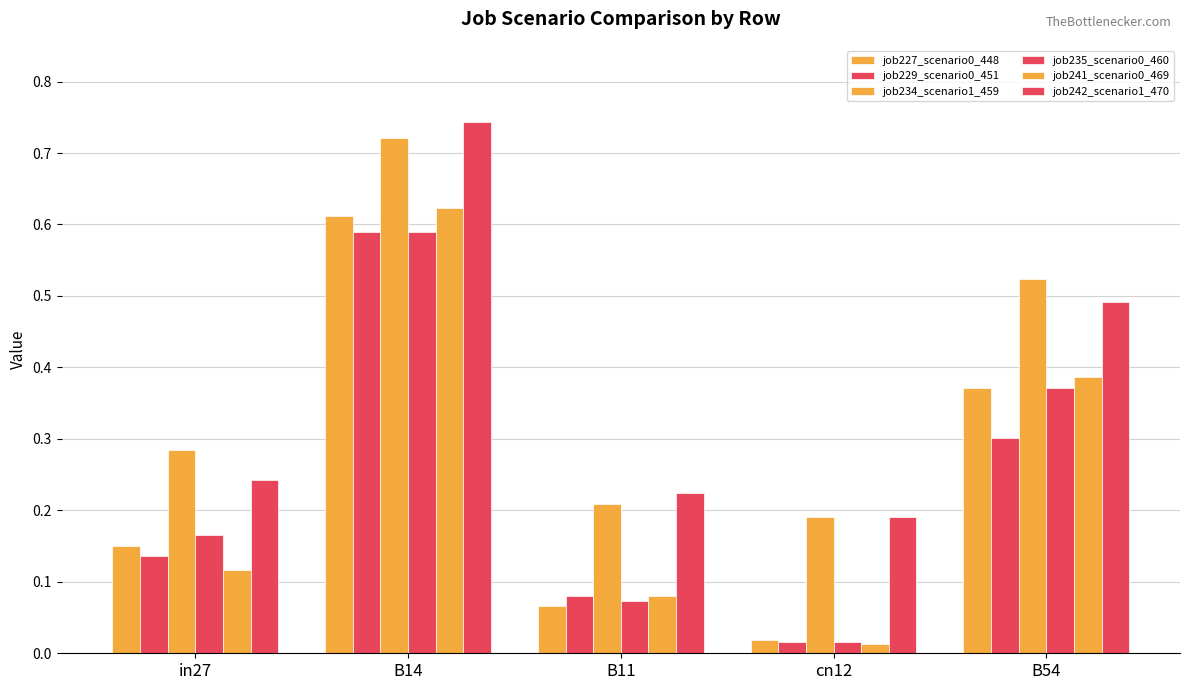

How many groups of bars are there?

5